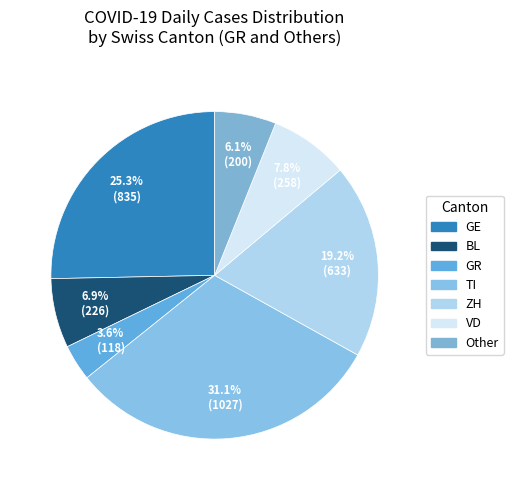

Count the number of slices in the pie.

7